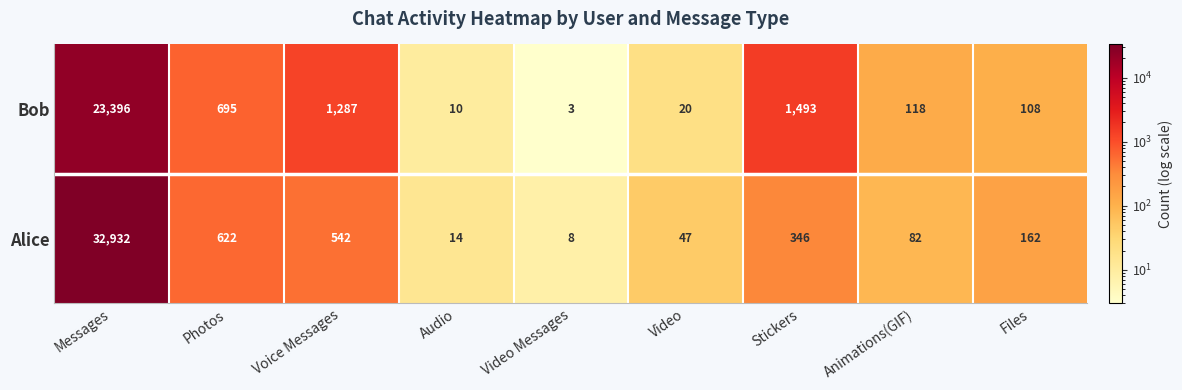

At Messages, list the series in order from smallest to largest.

Bob, Alice